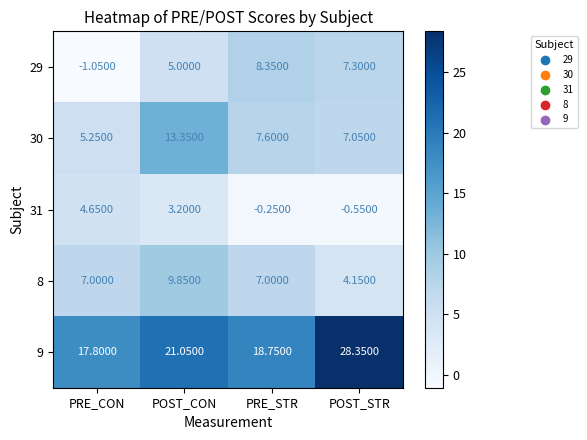

Which series has the largest range (max minus min)?

9